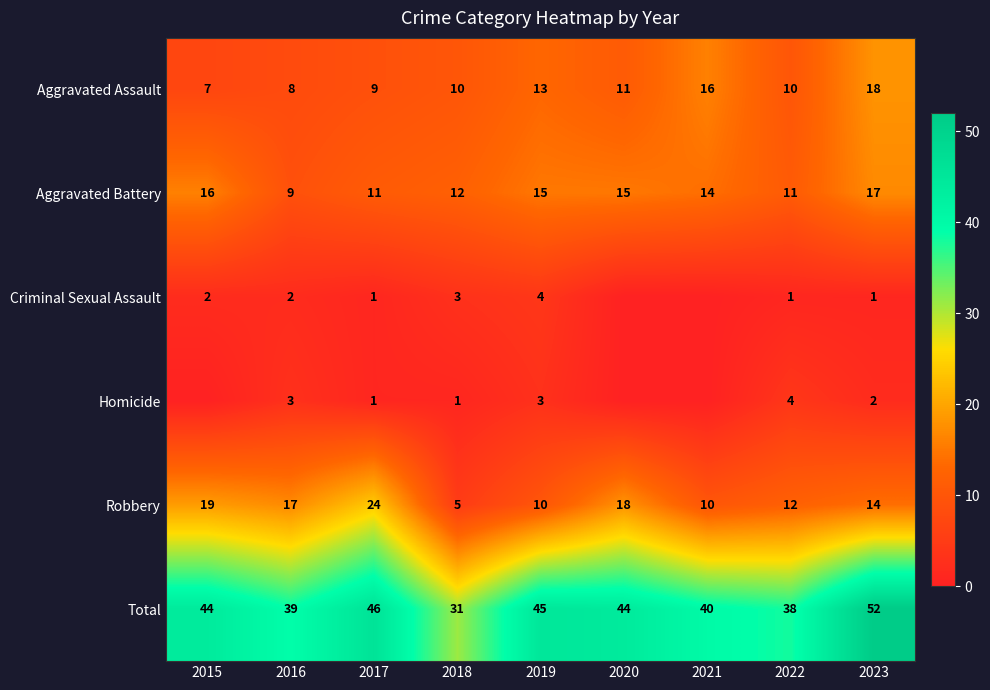

At which category is the sum across all series the highest?

2023